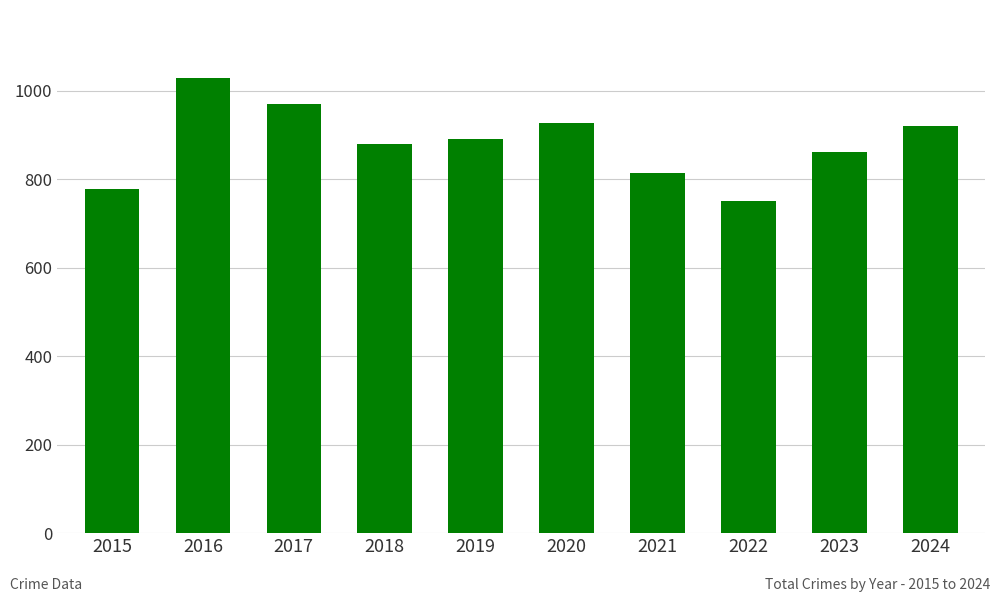

Between 2016 and 2015, which is larger?

2016